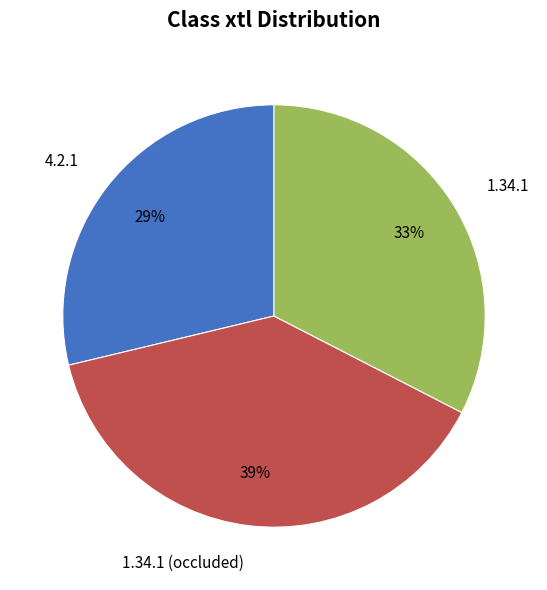

To the nearest percent, what percentage of the pie is 1.34.1?

33%